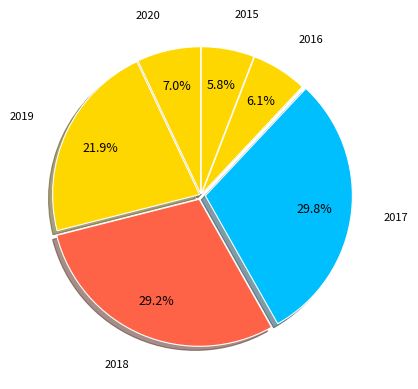

How many slices are in this pie chart?

6